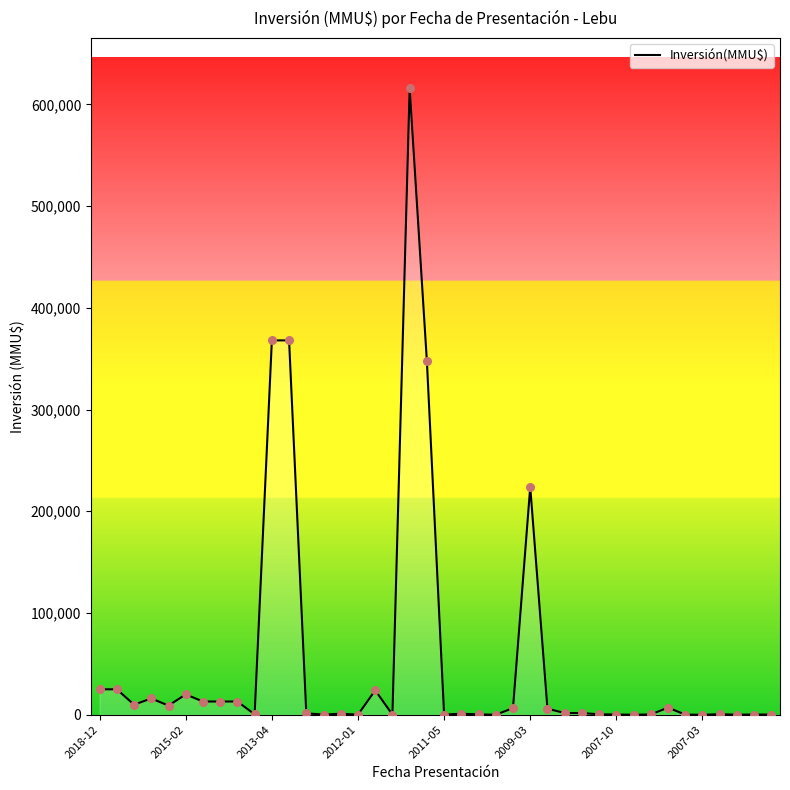

What is the difference between the maximum and minimum values?

615999